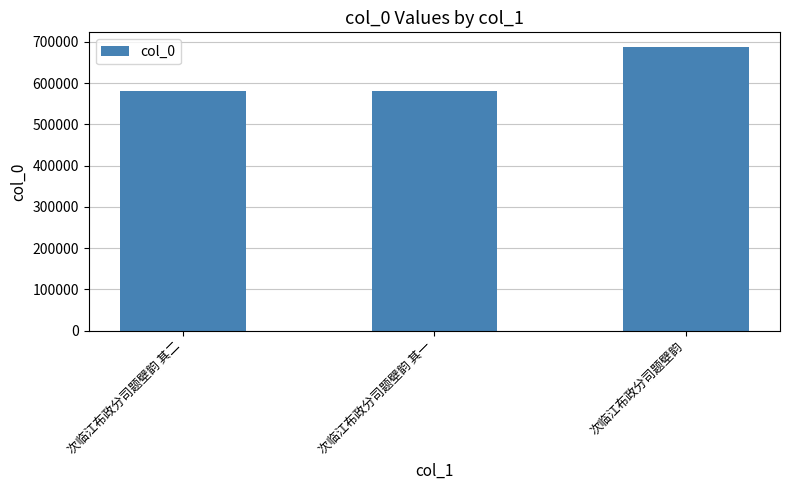

What is the sum of the values at 次临江布政分司题壁韵 其二 and 次临江布政分司题壁韵?

1269076